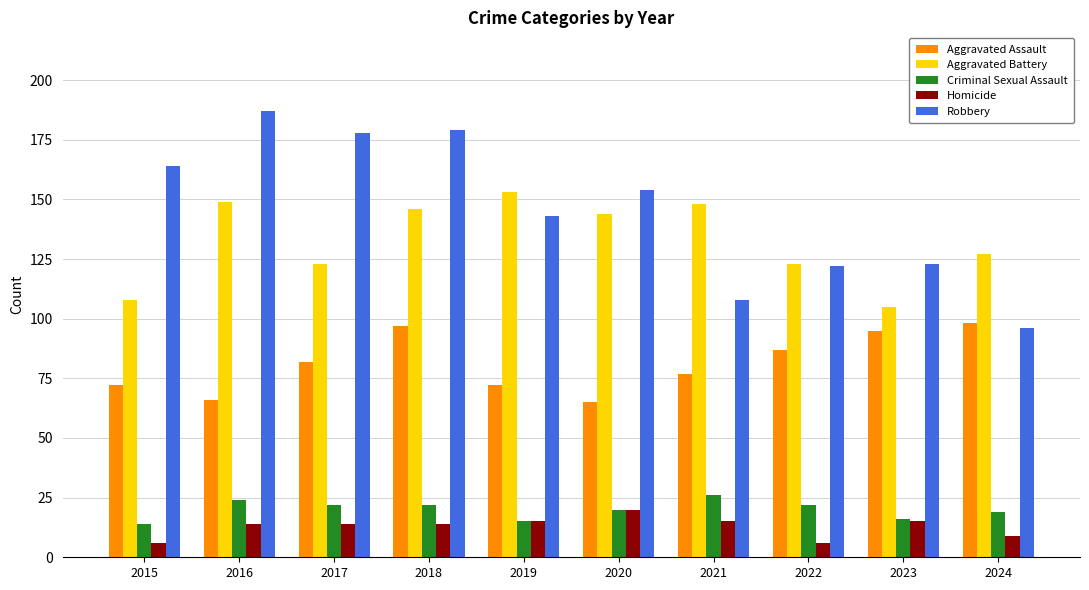

What is the value of the Aggravated Battery bar at the 5th from the left?

153